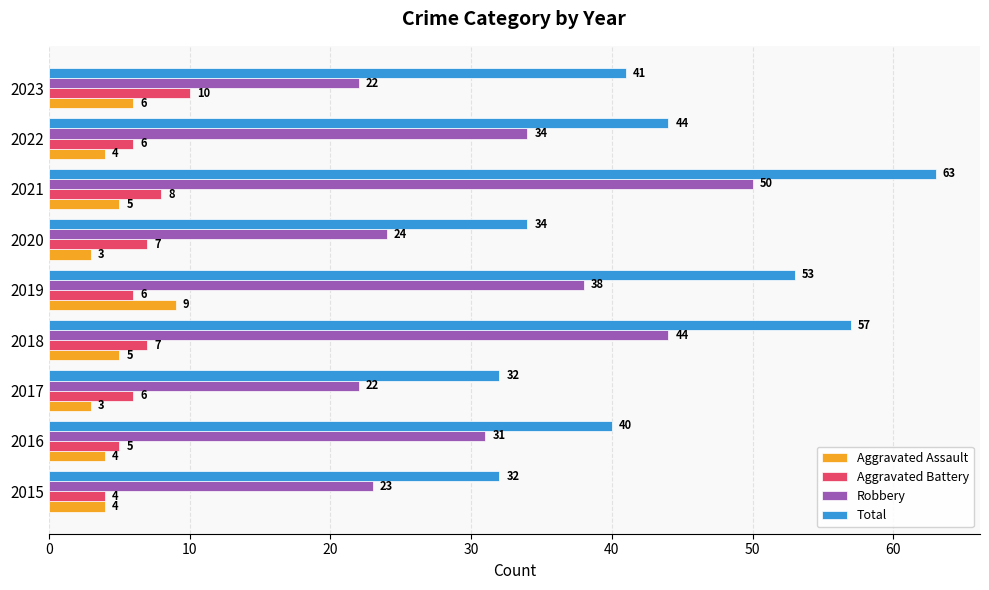

At 2021, list the series in order from smallest to largest.

Aggravated Assault, Aggravated Battery, Robbery, Total